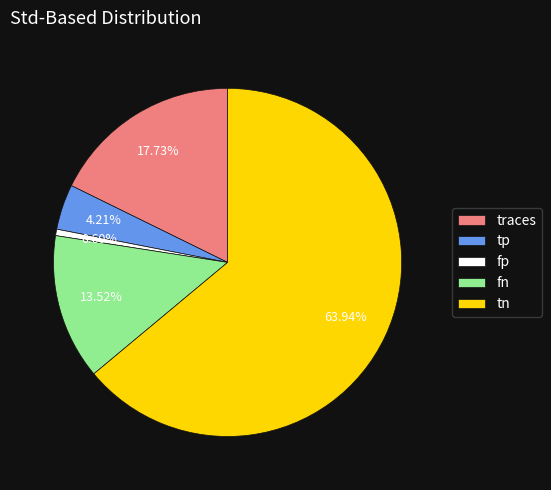

To the nearest percent, what is the average slice percentage?

20%